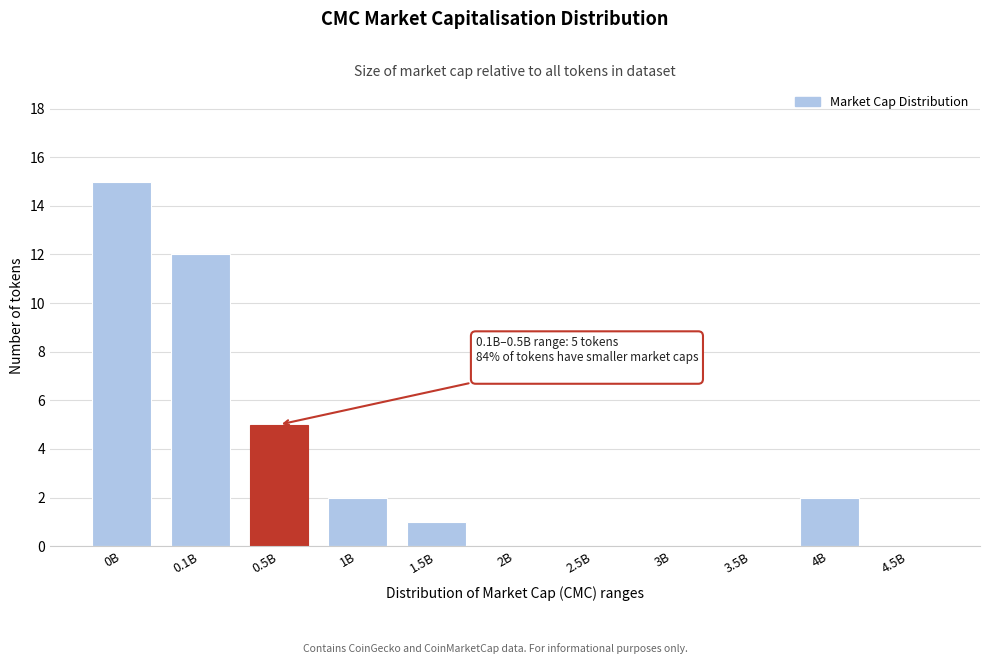

Reading left to right, transcribe all the data shown in this chart.

0B=15	0.1B=12	0.5B=5	1B=2	1.5B=1	2B=0	2.5B=0	3B=0	3.5B=0	4B=2	4.5B=0